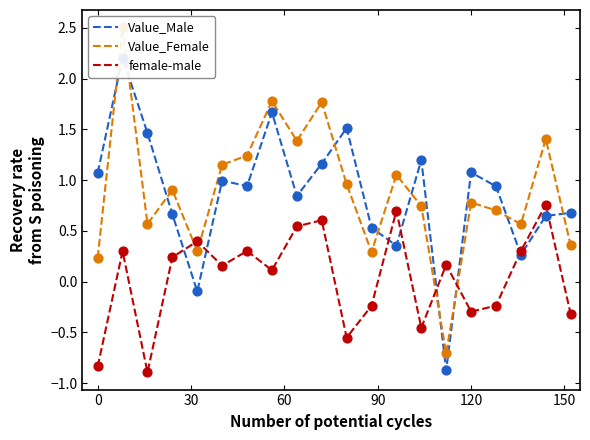

Which series has the largest total across all categories?

Value_Female